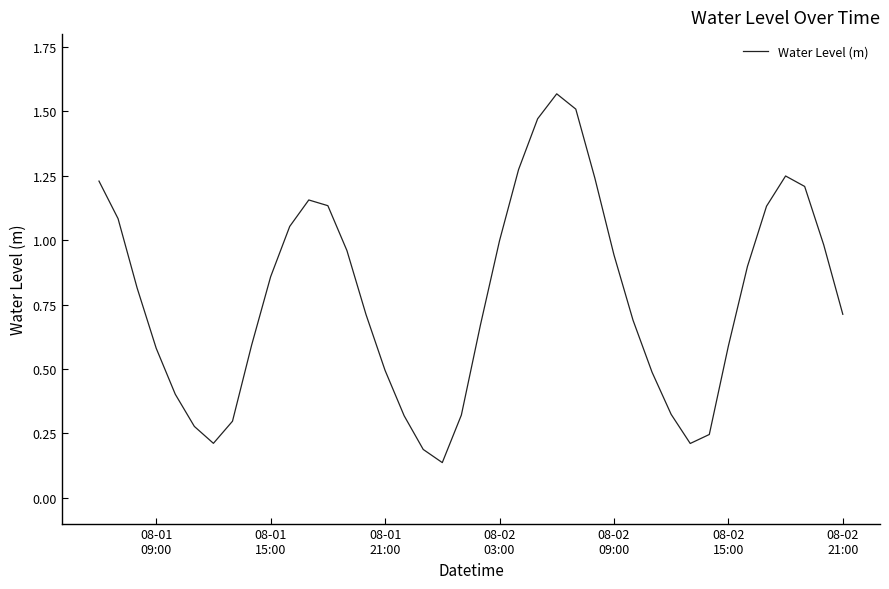

How many lines are shown in the chart?

1